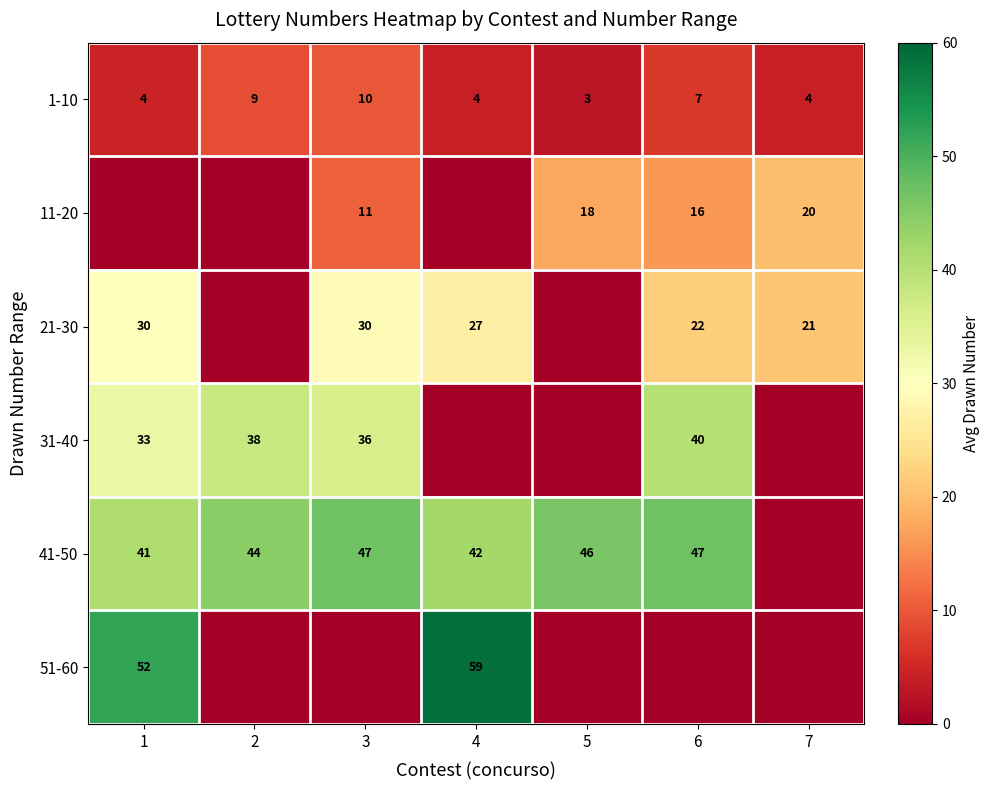

Which category has the highest value in the 1-10 series?

3